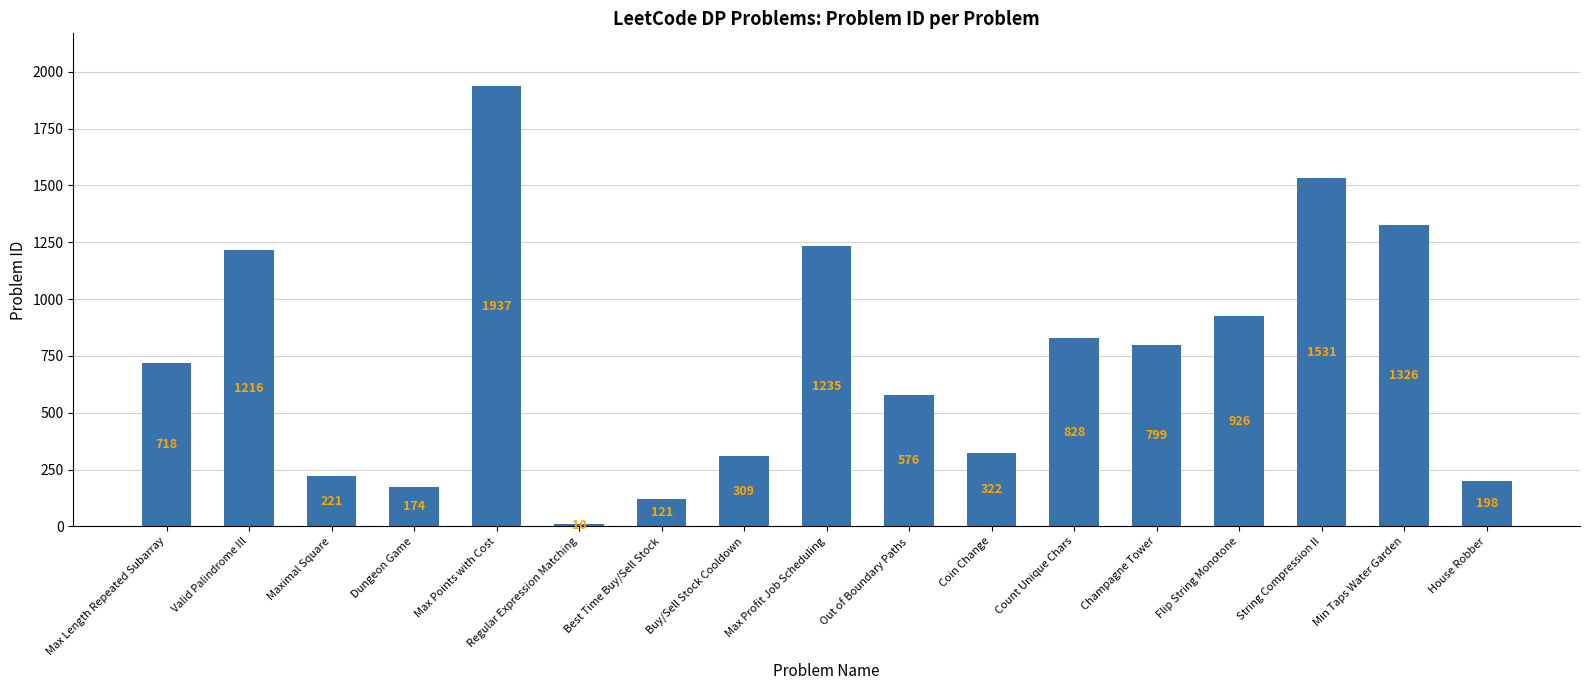

Reading left to right, transcribe all the data shown in this chart.

Max Length Repeated Subarray=718	Valid Palindrome III=1216	Maximal Square=221	Dungeon Game=174	Max Points with Cost=1937	Regular Expression Matching=10	Best Time Buy/Sell Stock=121	Buy/Sell Stock Cooldown=309	Max Profit Job Scheduling=1235	Out of Boundary Paths=576	Coin Change=322	Count Unique Chars=828	Champagne Tower=799	Flip String Monotone=926	String Compression II=1531	Min Taps Water Garden=1326	House Robber=198